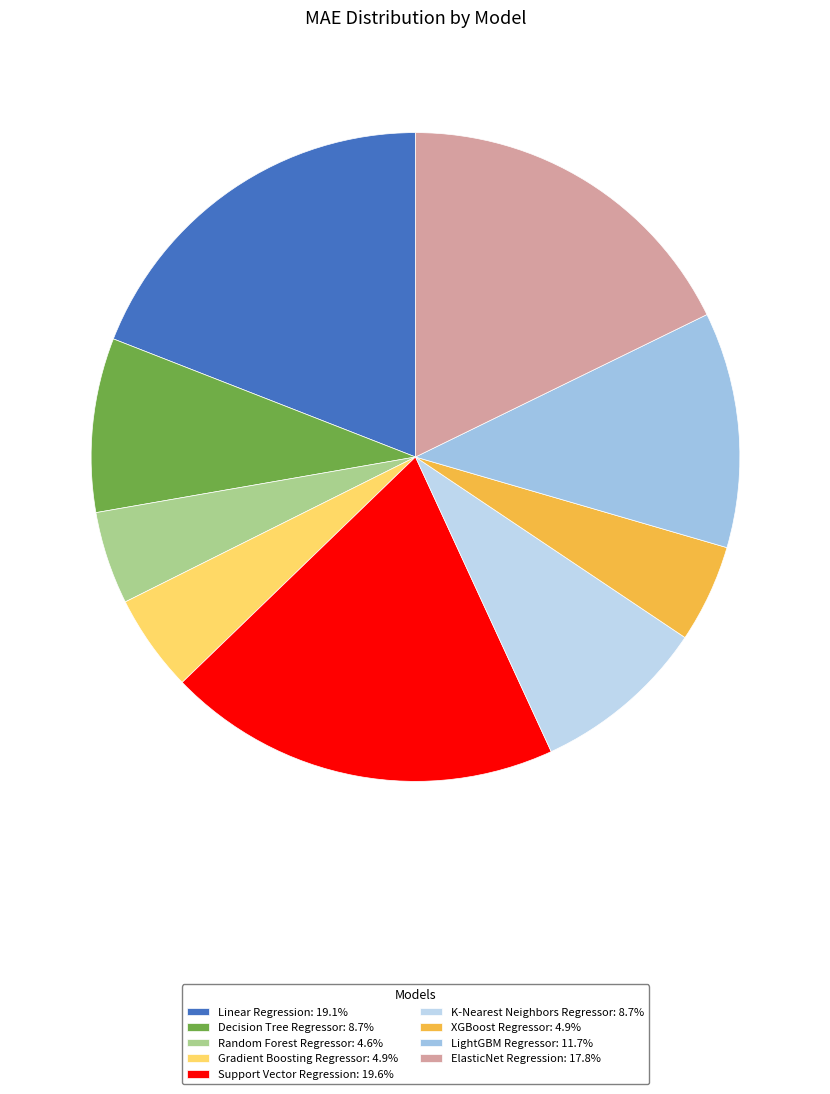

Is it true that Decision Tree Regressor is 9% of the pie?

True